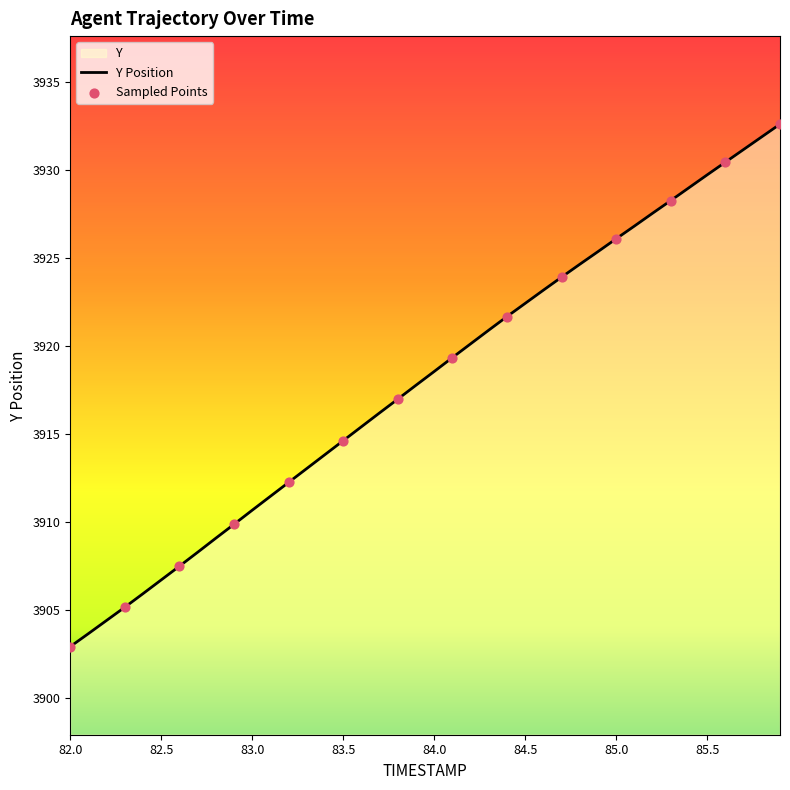

Which has a higher value, 85.0 or 83.5?

85.0